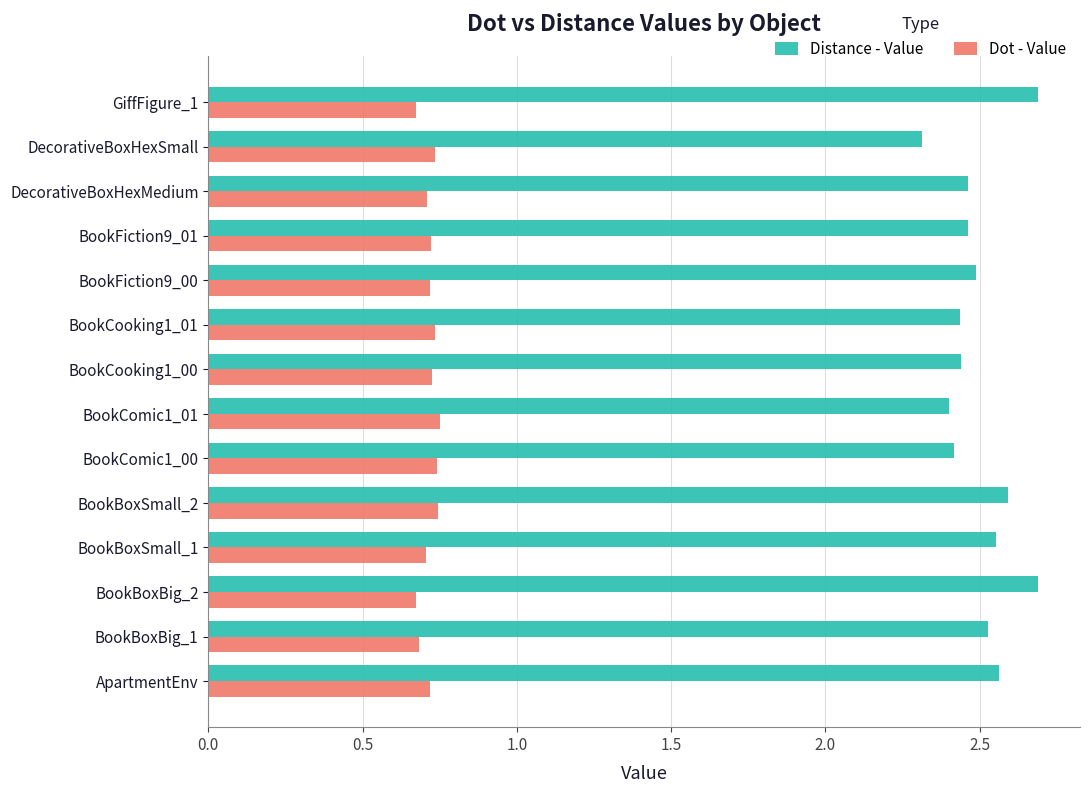

Count the Dot - Value values in the range 0 to 1.

14